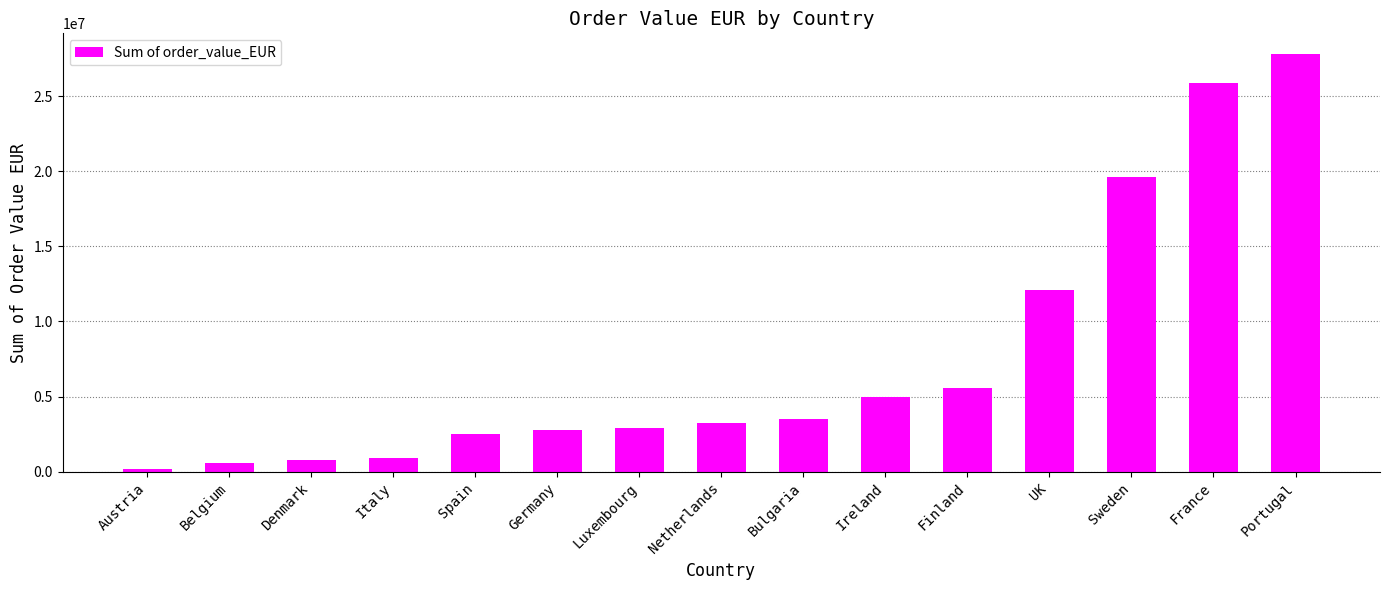

Which category has the highest value across all series?

Portugal